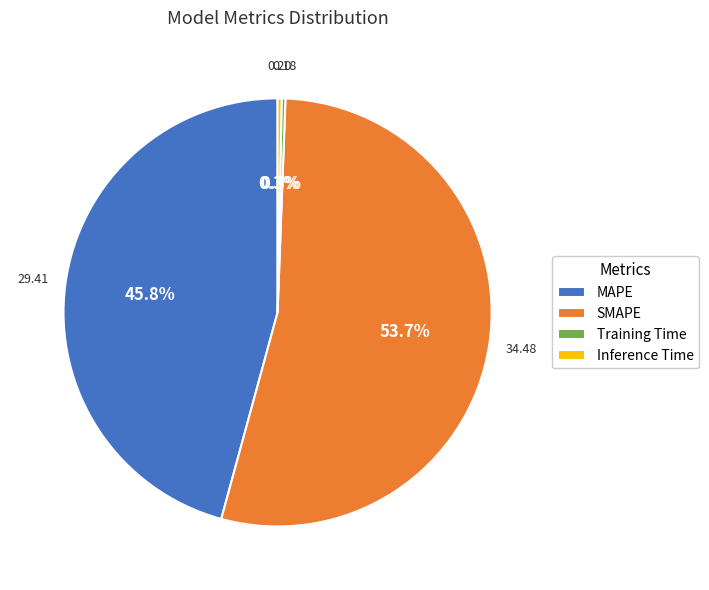

Which category has the biggest portion of the pie?

SMAPE